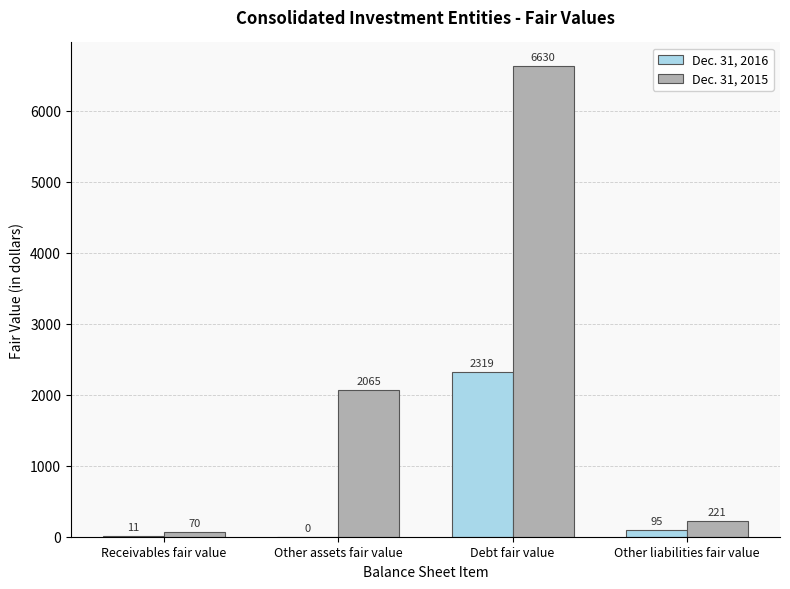

What is the highest value of the Dec. 31, 2015 series?

6630